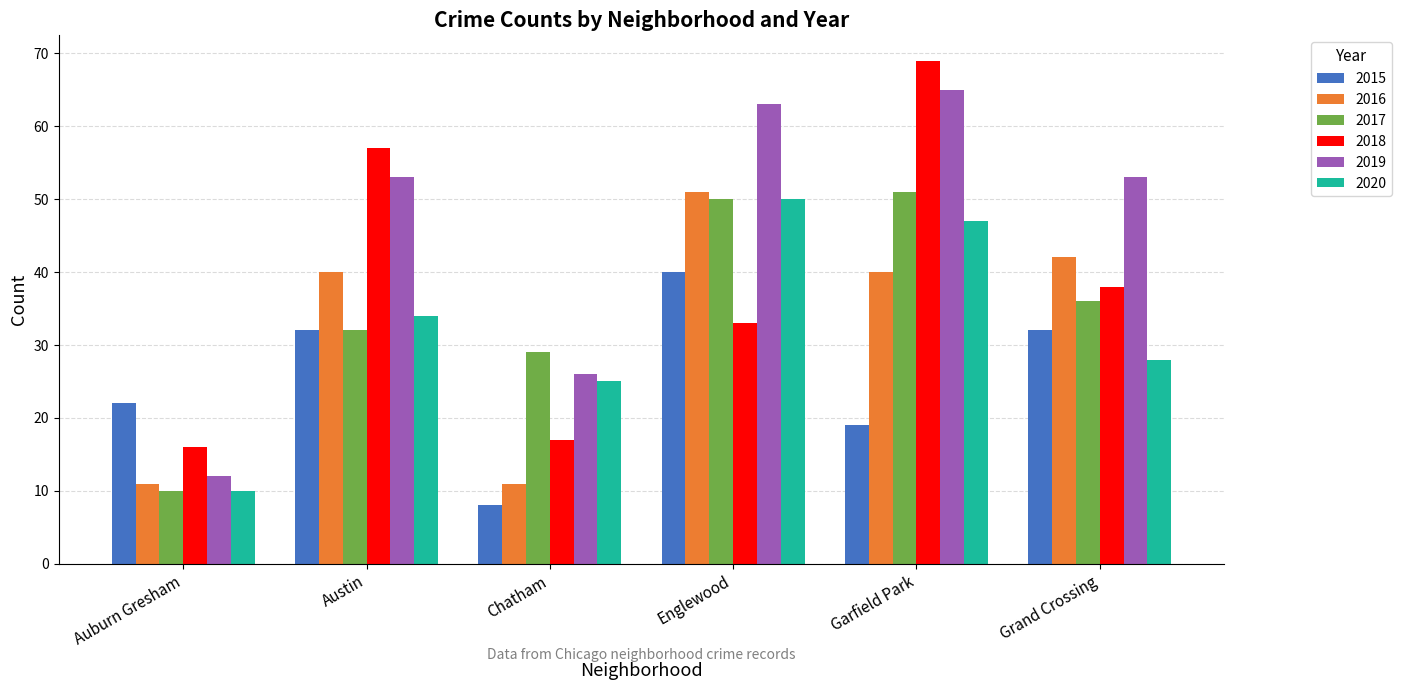

What is the label of the 5th bar from the left?

Garfield Park